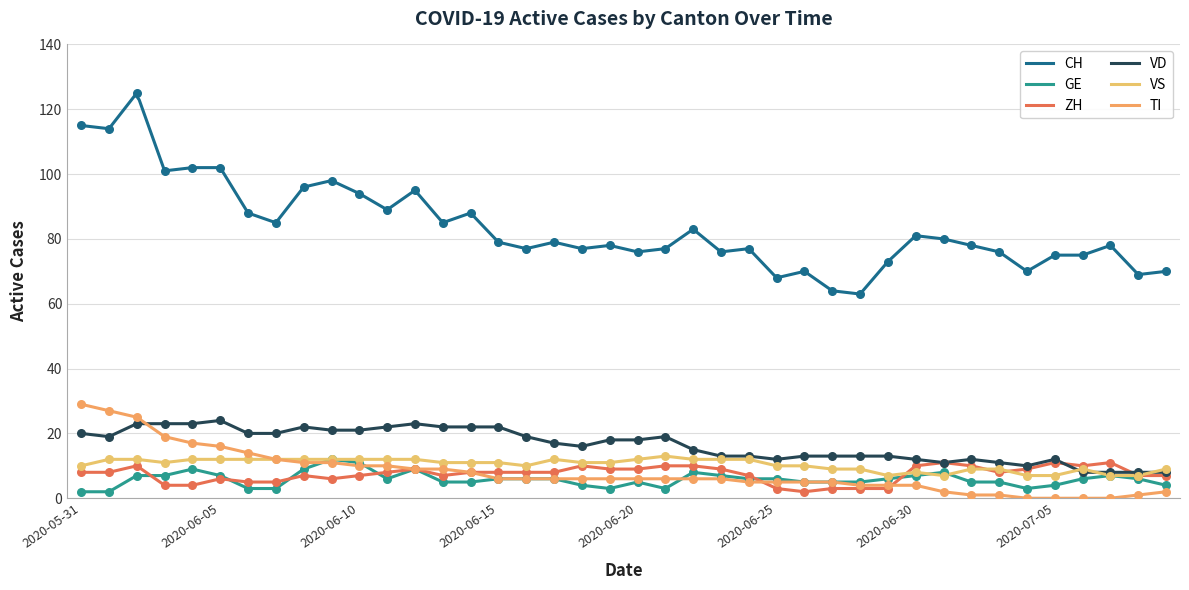

Which series contains the lowest Y value?

TI